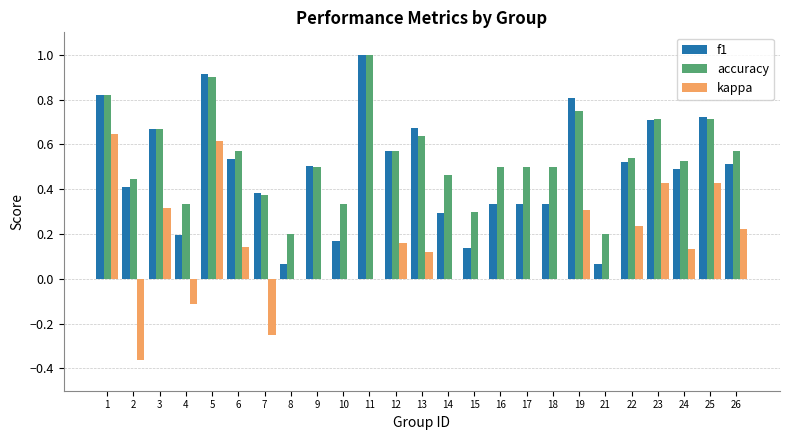

What is the total value across all series at 23?

1.9